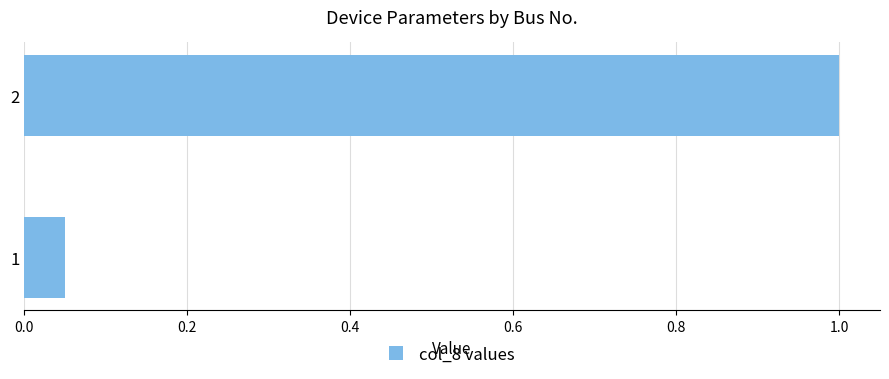

What is the approximate value at 2?

1.0